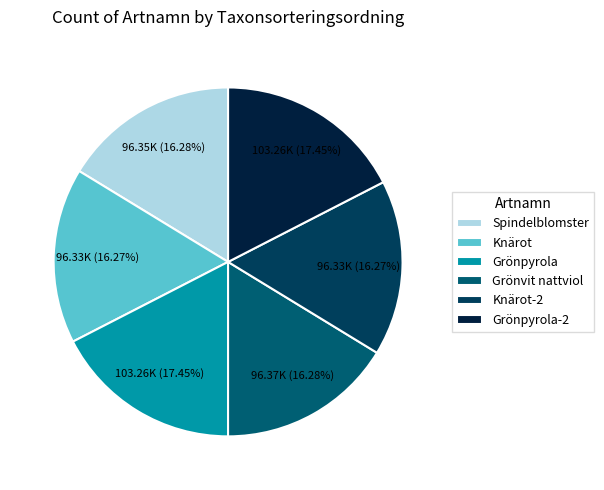

Is there any slice that represents more than half of the pie?

No